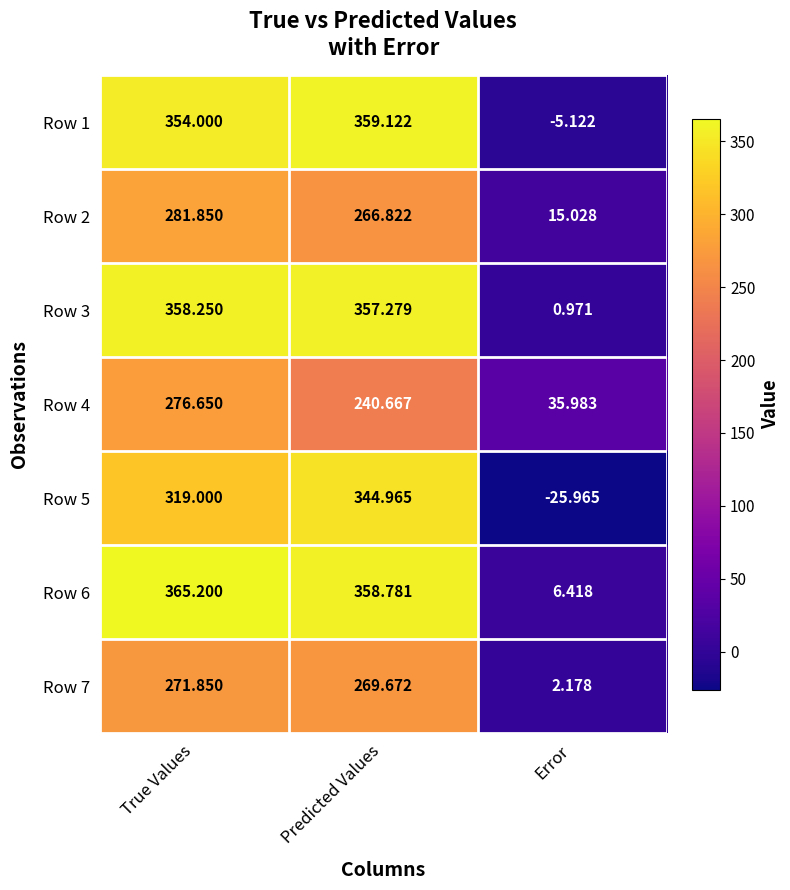

Is the value of Row 6 at Predicted Values greater than the value of Row 4 at Error?

Yes